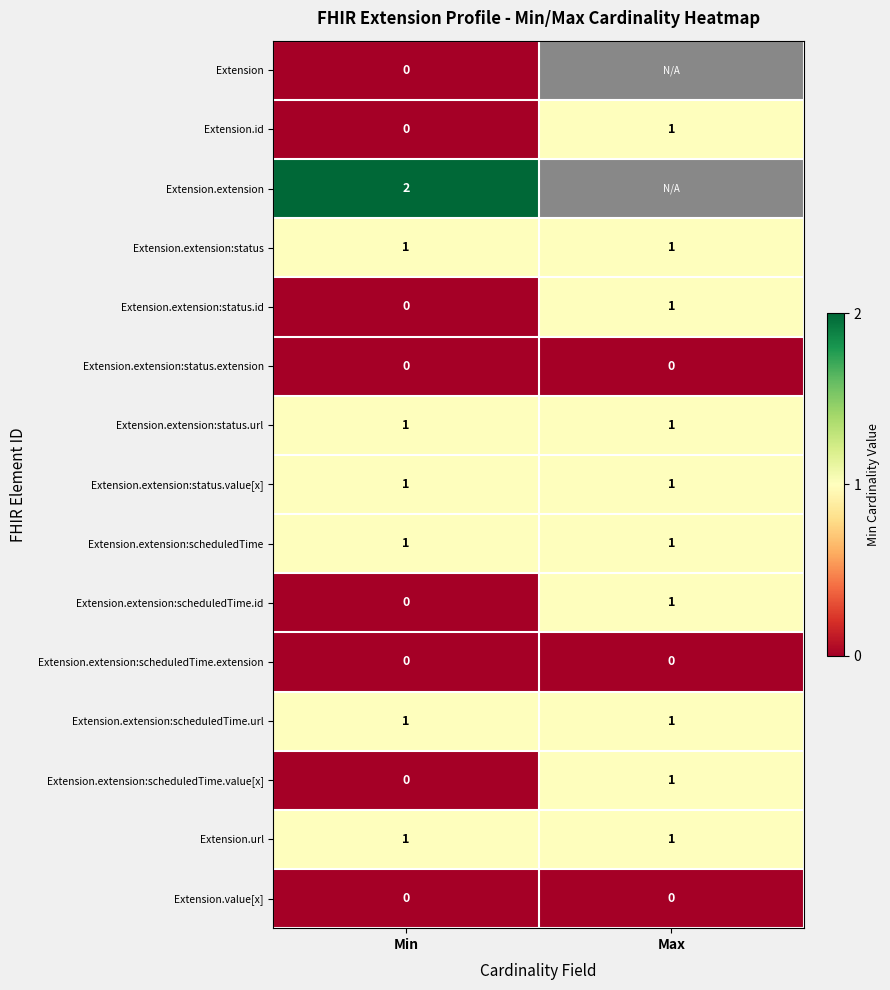

How many Extension.extension:status.id values are between 0 and 1?

2